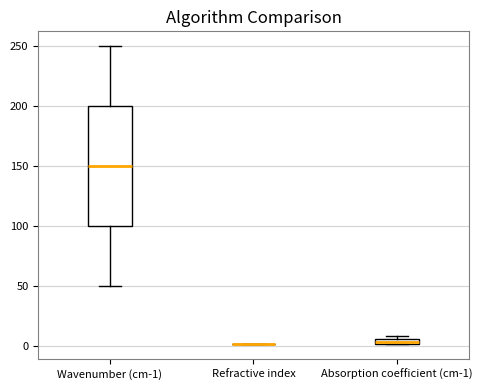

Which box is the tallest, from its lower edge to its upper edge?

Wavenumber (cm-1)